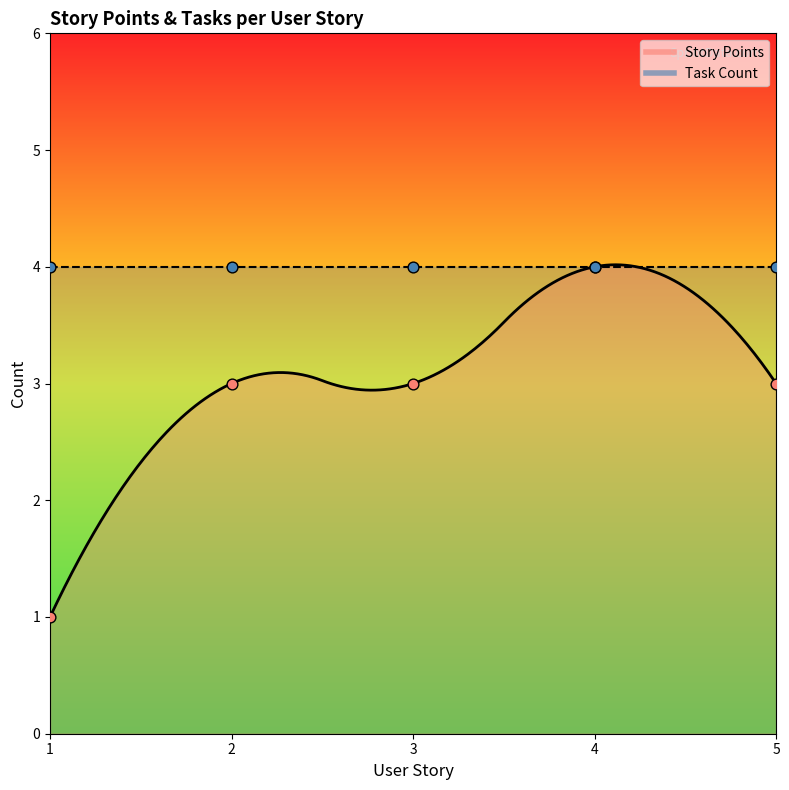

Which has a higher value, 2 or 5?

2